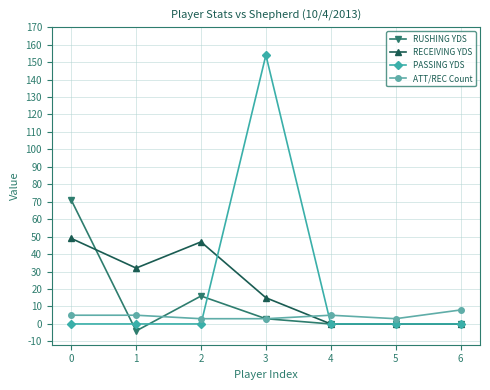

Reading right to left, what are all the values shown in this chart?

RUSHING YDS: 6=0	5=0	4=0	3=3	2=16	1=-4	0=71
RECEIVING YDS: 6=0	5=0	4=0	3=15	2=47	1=32	0=49
PASSING YDS: 6=0	5=0	4=0	3=154	2=0	1=0	0=0
ATT/REC Count: 6=8	5=3	4=5	3=3	2=3	1=5	0=5